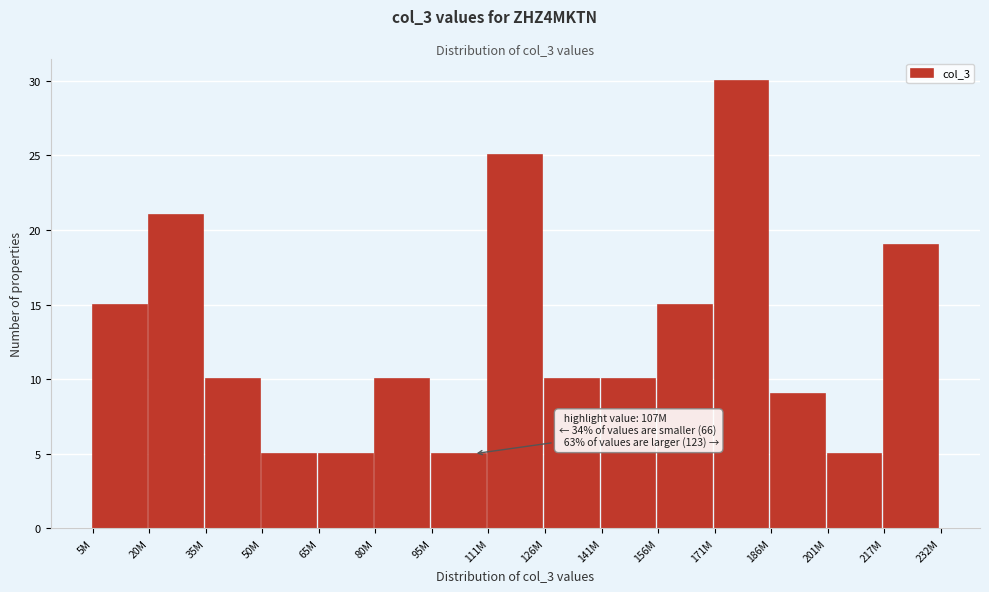

Reading left to right, transcribe all the data shown in this chart.

15	21	10	5	5	10	5	25	10	10	15	30	9	5	19